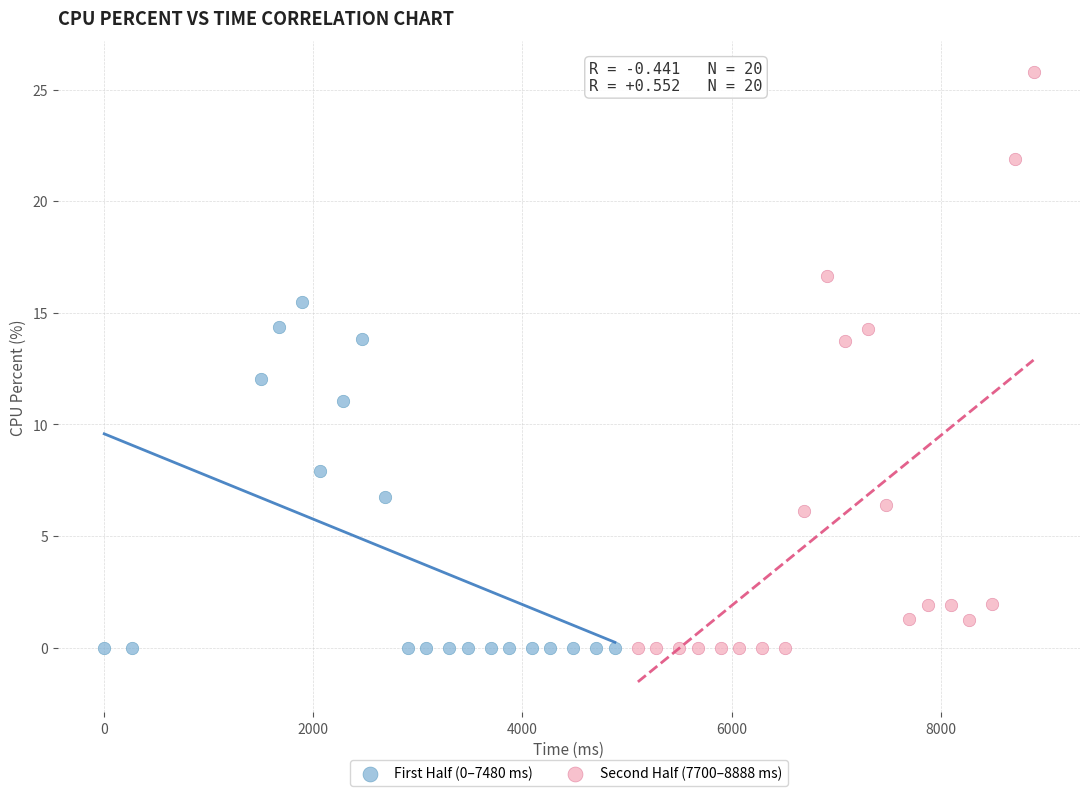

What are all the series names shown in the legend?

First Half (0–7480 ms), Second Half (7700–8888 ms)